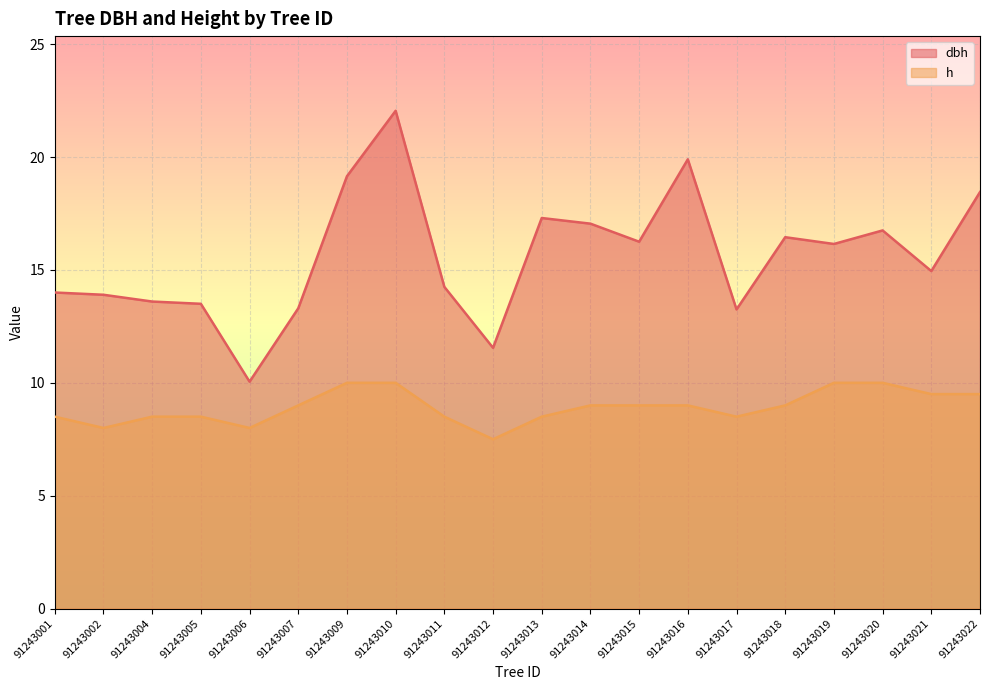

Is it true that h equals 9.0 at 91243016?

True